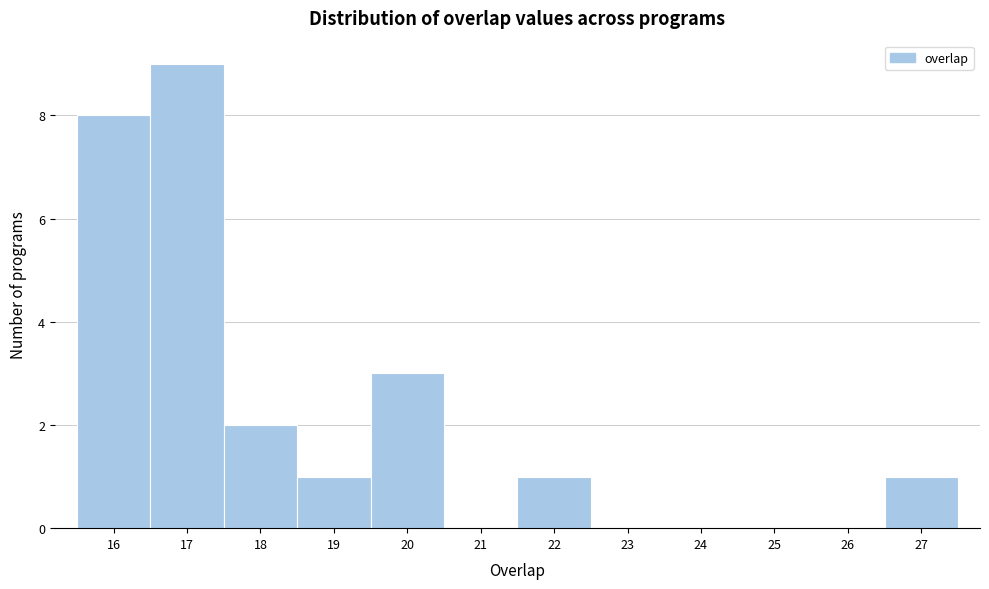

Which range on the x-axis has the tallest bar?

16.5 to 17.5